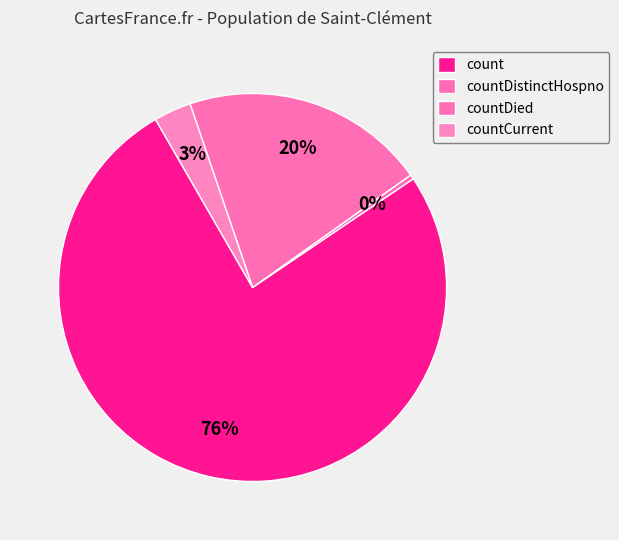

What portion of the pie excludes count?

23.9%